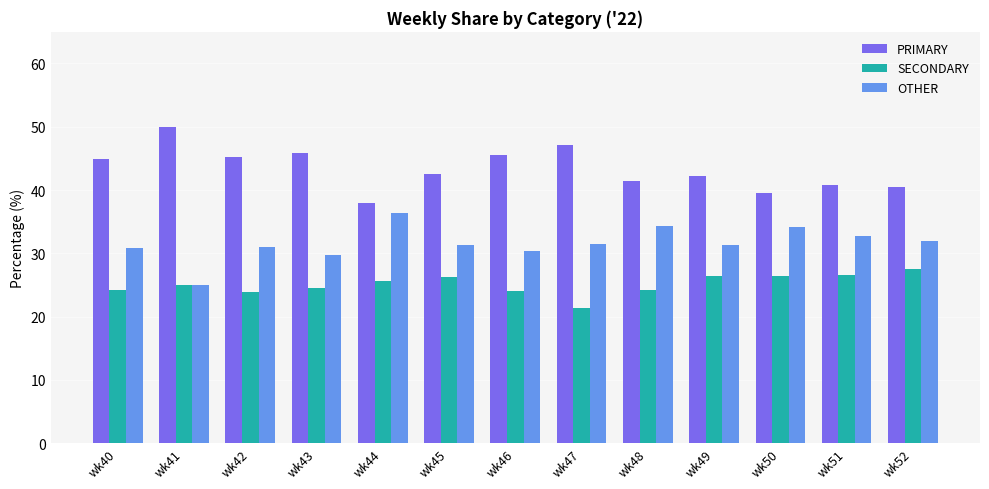

At wk45, list the series in order from largest to smallest.

PRIMARY, OTHER, SECONDARY